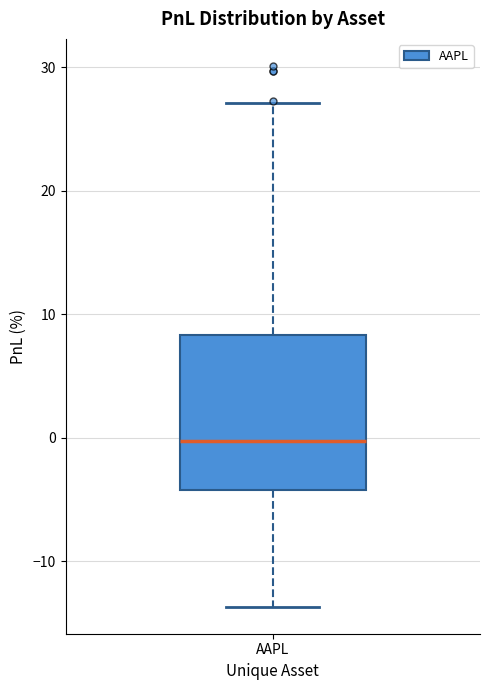

Read this box plot against the y-axis: the position of the median line, the range covered by the box, and the ends of both whiskers. The values are not printed on the chart, so give them approximately, as read against the axis.

median 0, box -4 to 8, whiskers -14 to 27